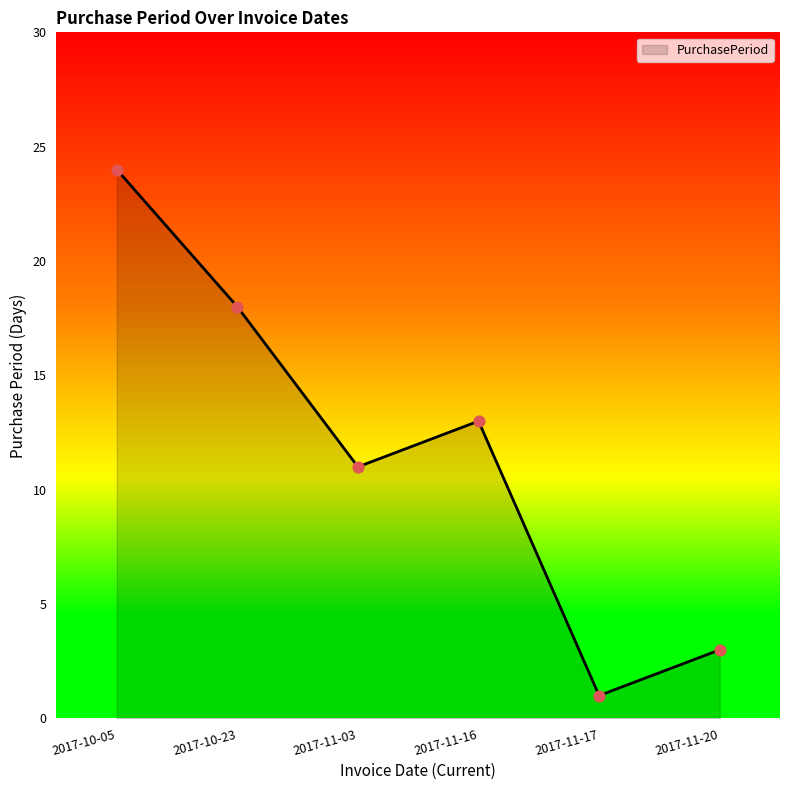

Approximately how many times larger is the value at 2017-10-05 compared to 2017-11-17?

24.0